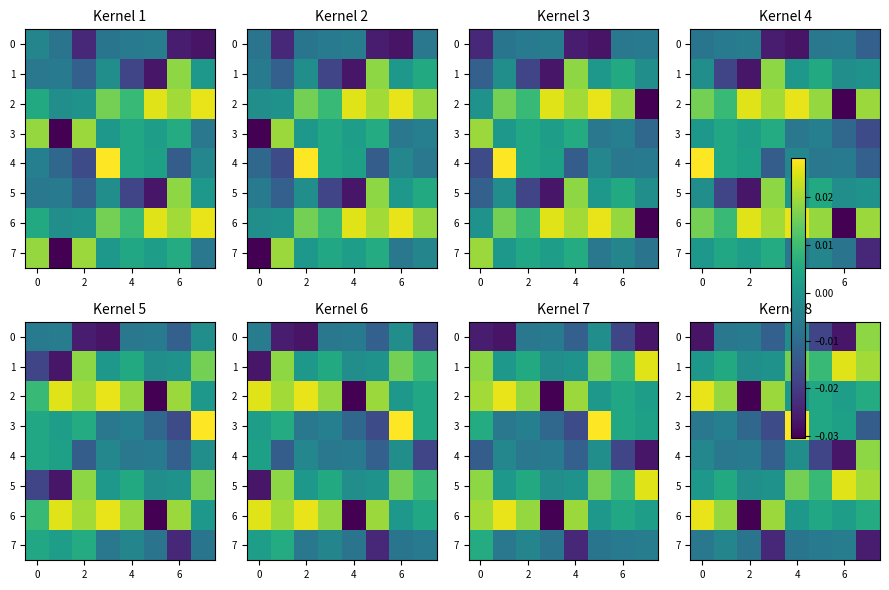

True or false: 4 has a value of -0.0 at 6.

True